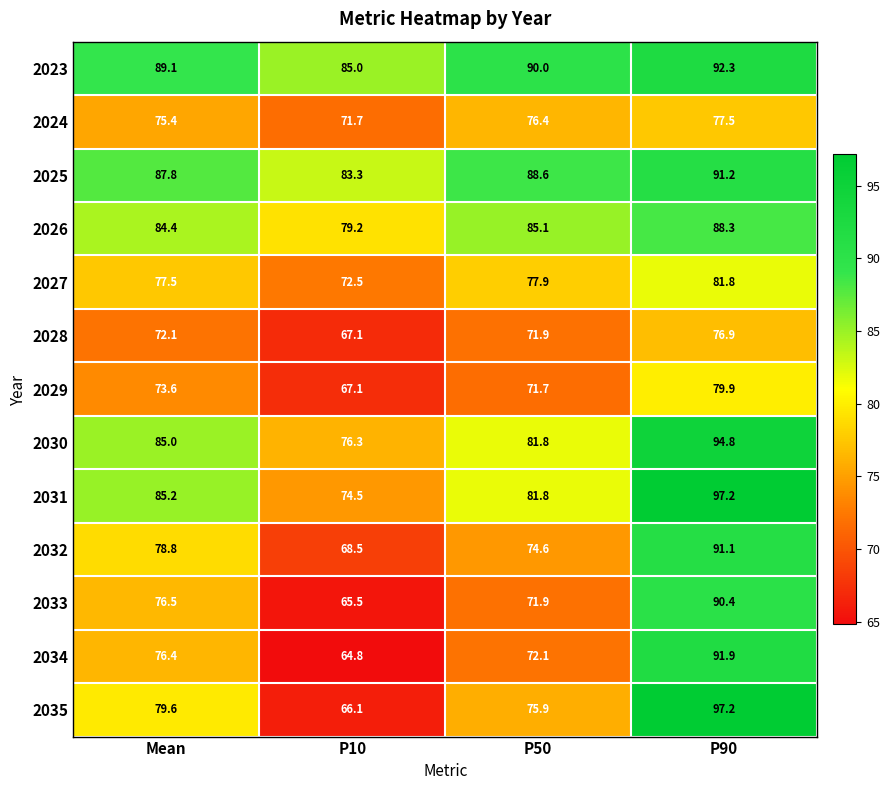

Which series has the widest spread of values?

2035